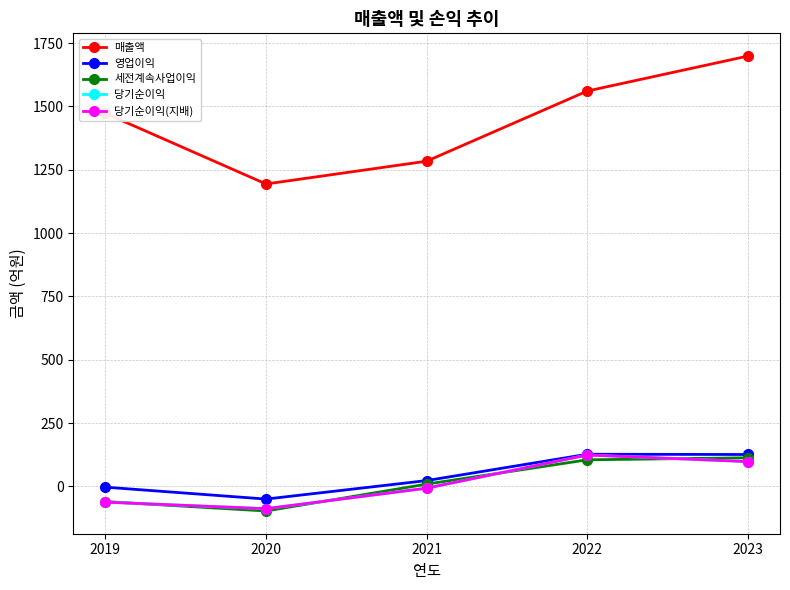

Reading left to right, transcribe all the data shown in this chart.

매출액: 2019=1473	2020=1194	2021=1284	2022=1561	2023=1699
영업이익: 2019=-3	2020=-50	2021=23	2022=127	2023=126
세전계속사업이익: 2019=-60	2020=-97	2021=9	2022=105	2023=113
당기순이익: 2019=-62	2020=-88	2021=-7	2022=124	2023=98
당기순이익(지배): 2019=-62	2020=-88	2021=-7	2022=124	2023=98